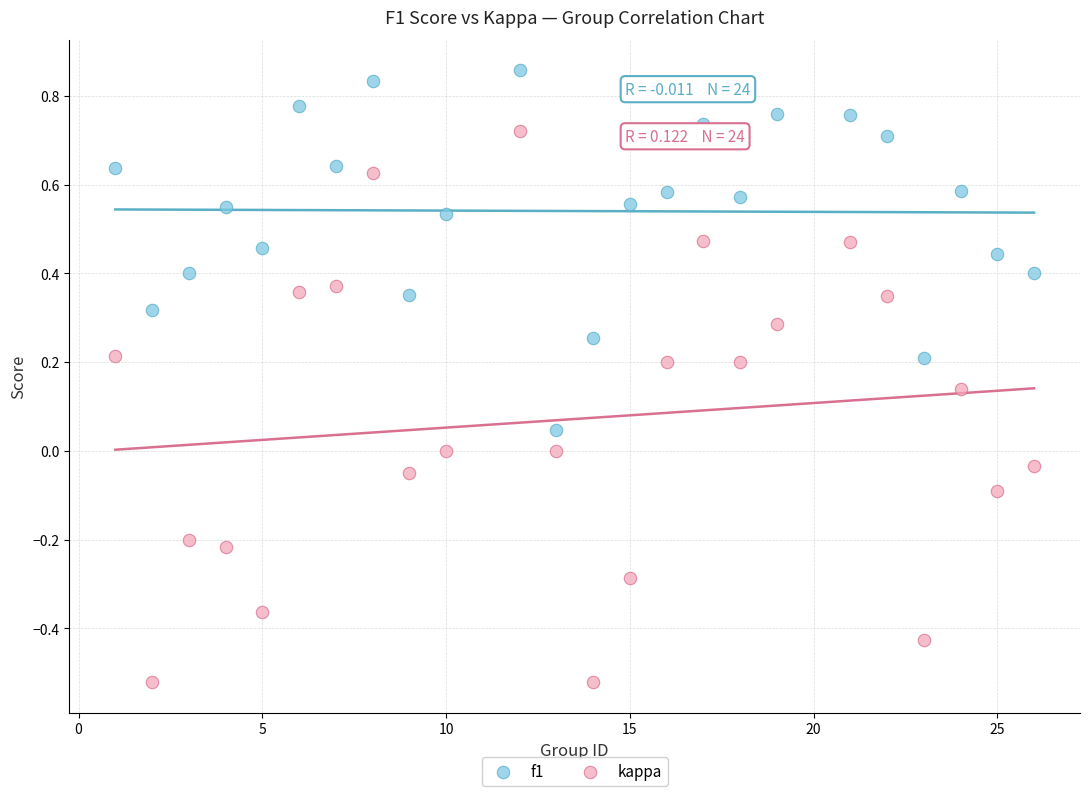

Across all data points, what is the range of Y values (max minus min)?

1.4